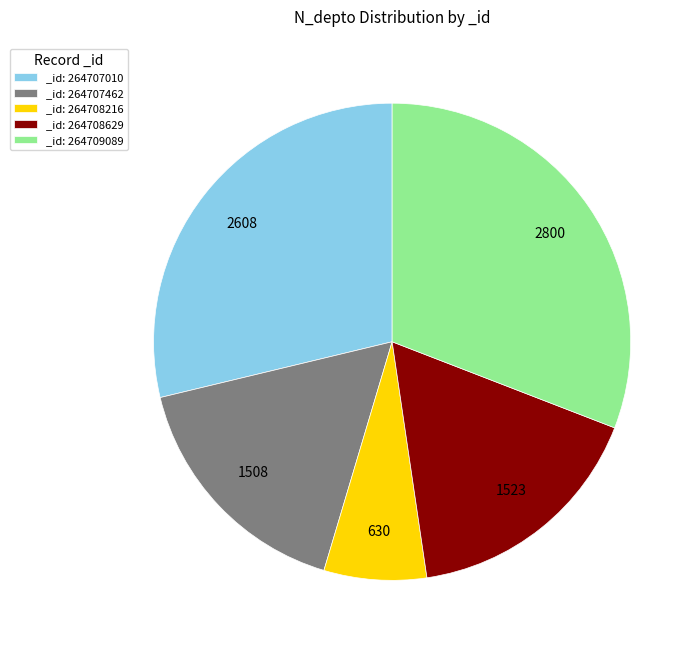

Which slice is the smallest?

_id: 264708216